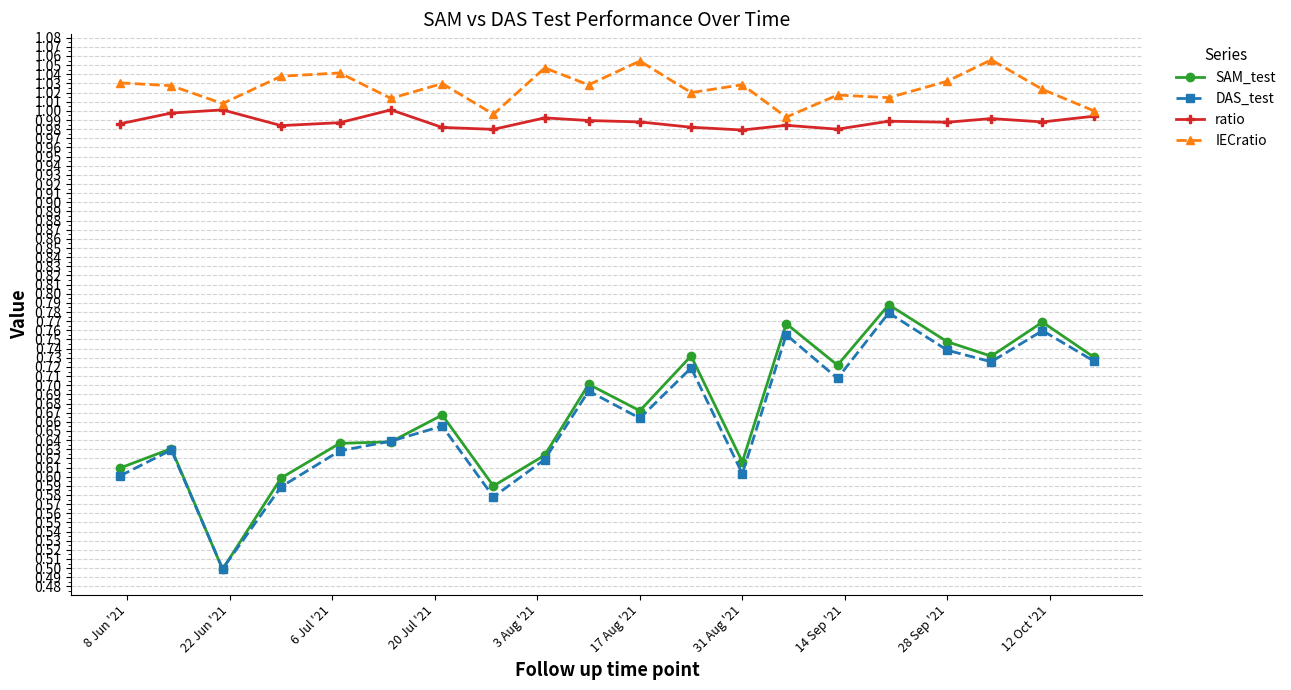

Which series has the largest range (max minus min)?

SAM_test